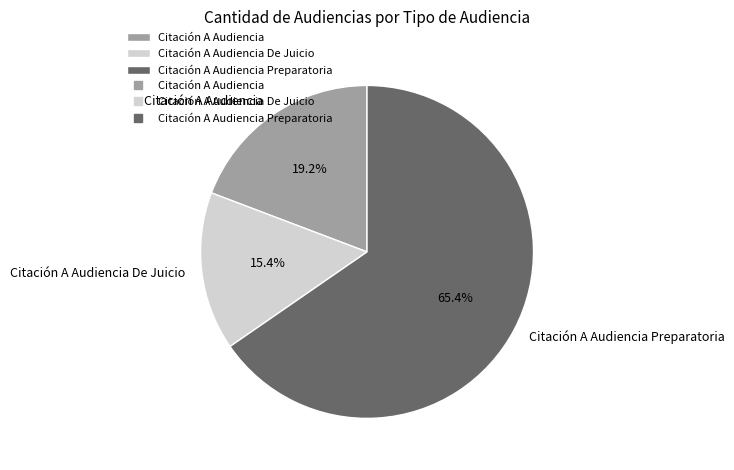

What is the largest slice in the pie chart?

Citación A Audiencia Preparatoria